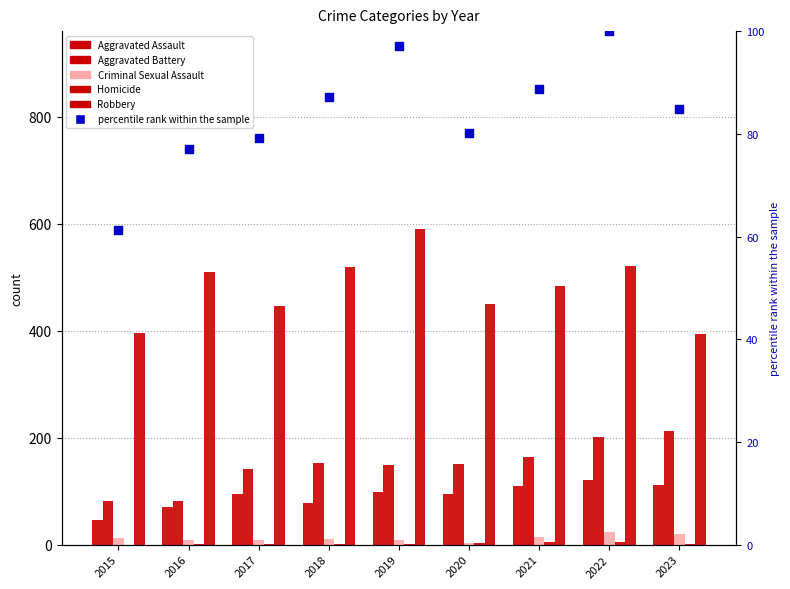

Which series contains the highest Y value?

Robbery